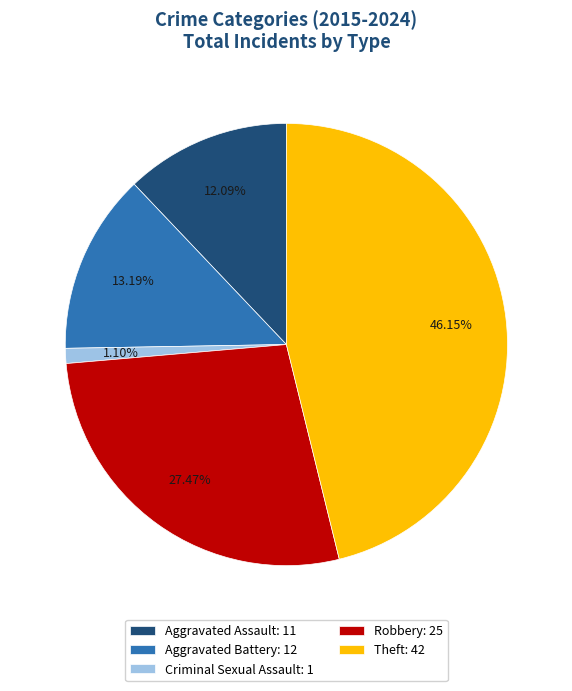

Combined, do Aggravated Battery and Robbery account for over 50%?

No